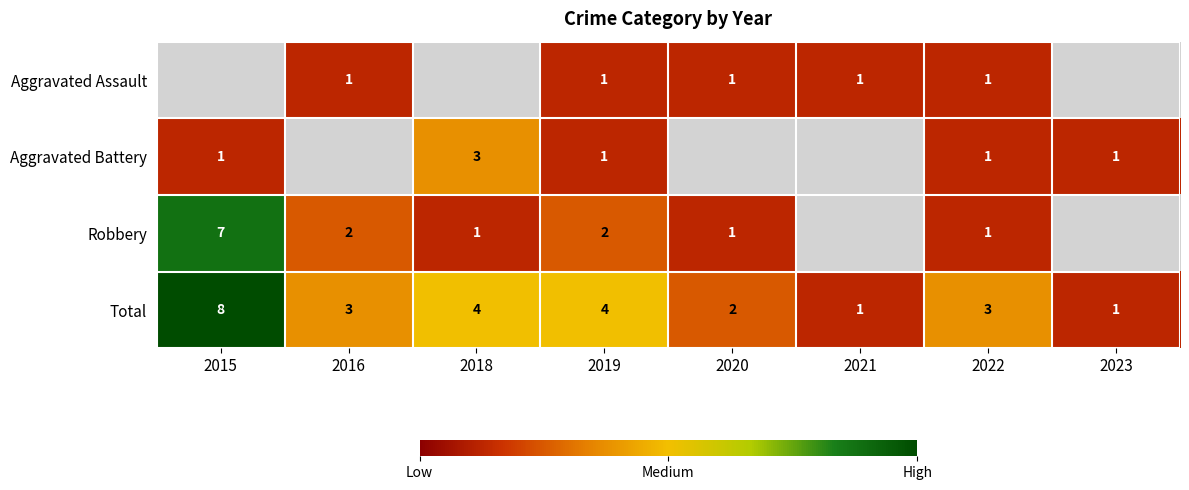

Is it true that Robbery equals 1 at 2019?

False